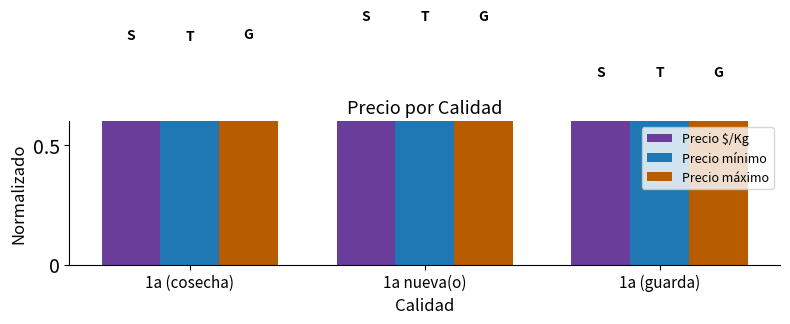

Between 1a nueva(o) and 1a (guarda), which series saw the biggest shift?

Precio mínimo